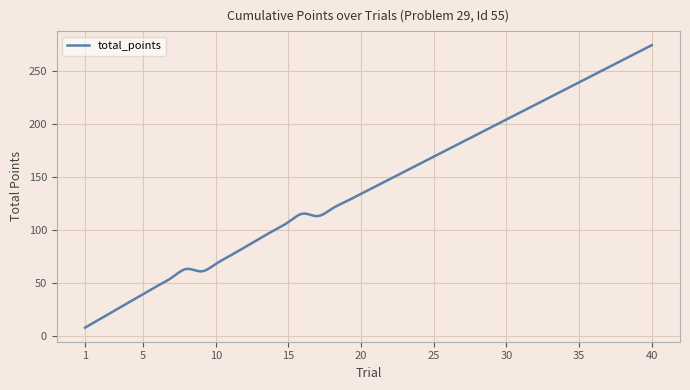

What is the difference between the maximum and minimum values?

266.1